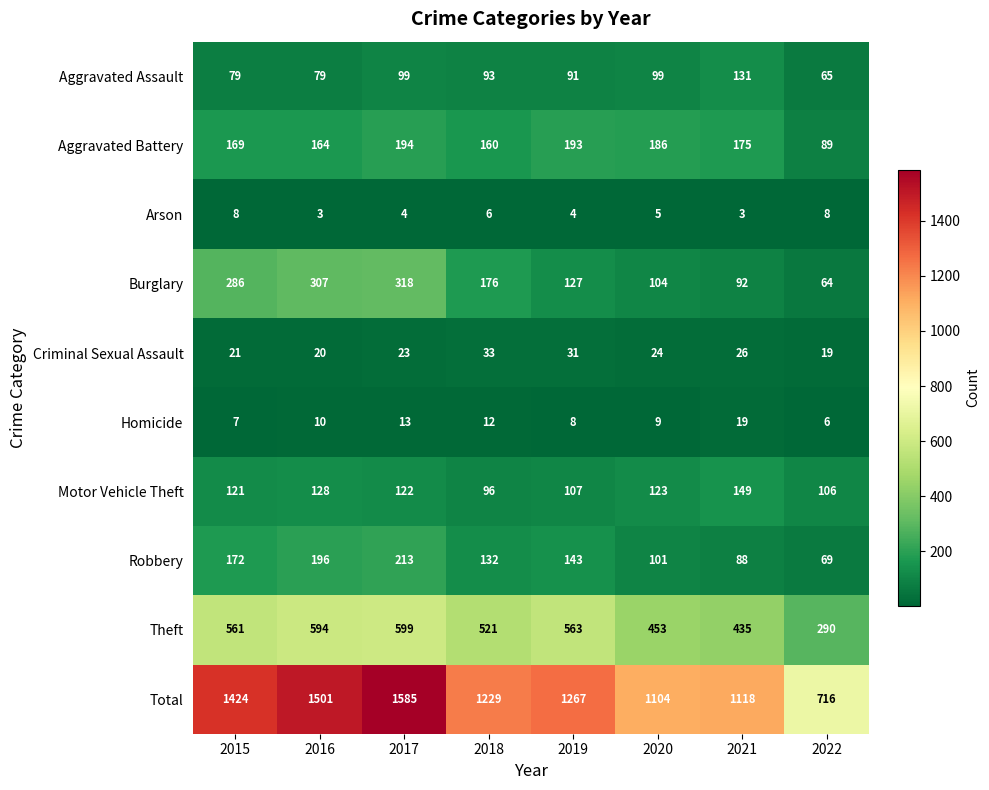

What is the difference between the maximum and minimum values in the Burglary series?

254